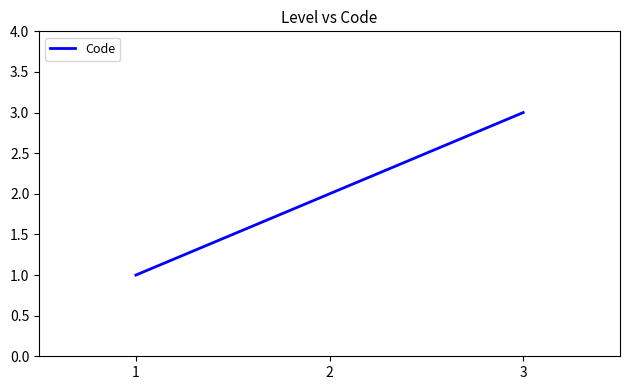

What is the sum of all values?

6